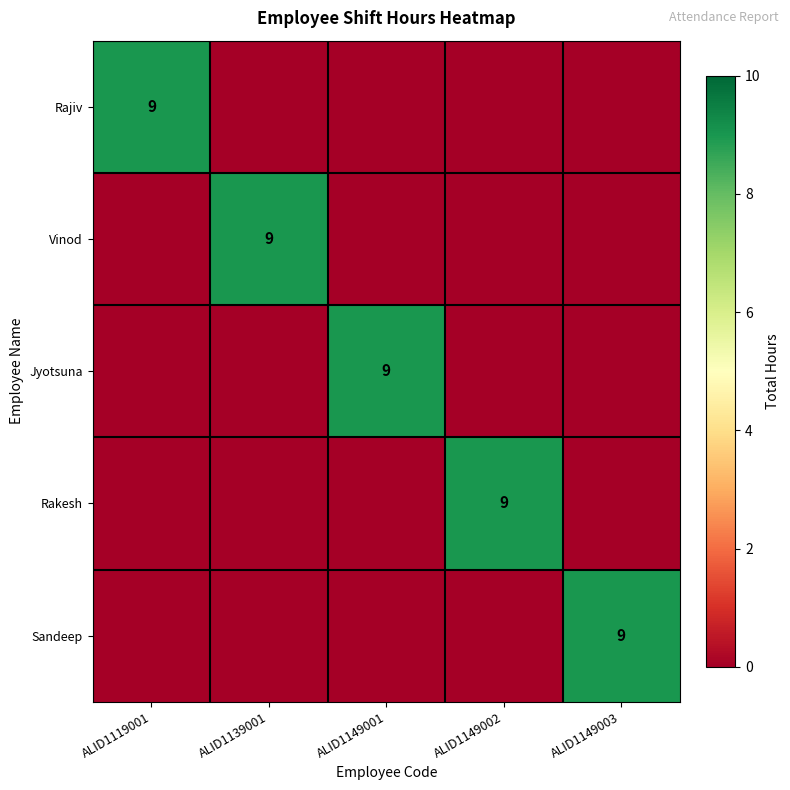

True or false: Jyotsuna has a value of 9 at ALID1149001.

True